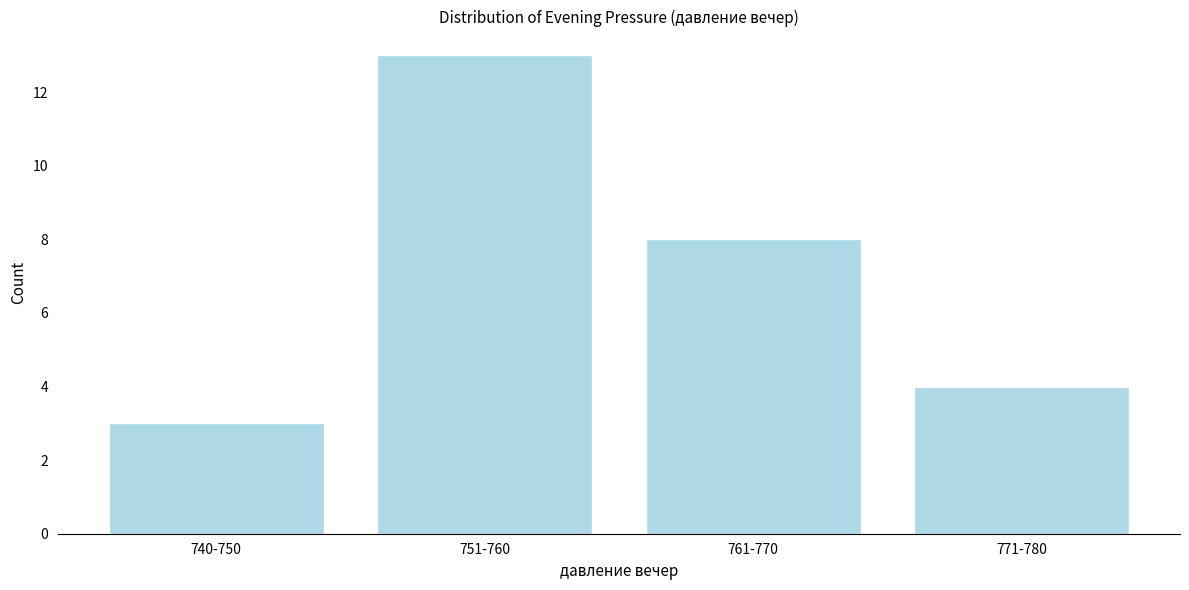

Reading left to right, transcribe all the data shown in this chart.

740-750=3	751-760=13	761-770=8	771-780=4